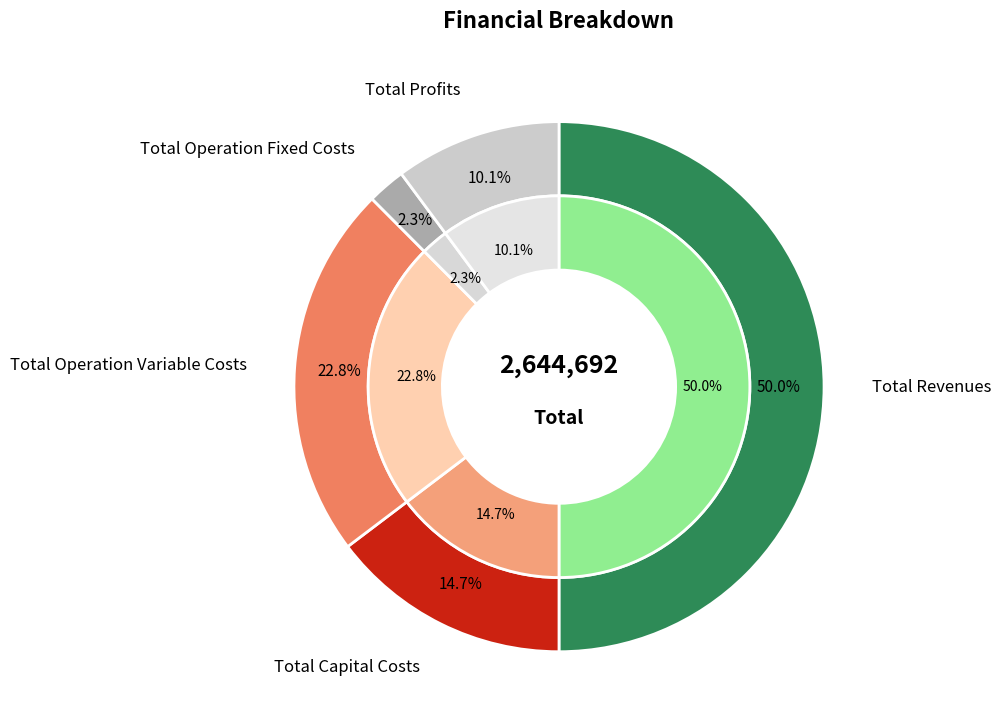

Between Total Operation Variable Costs and Total Operation Fixed Costs, which is larger?

Total Operation Variable Costs